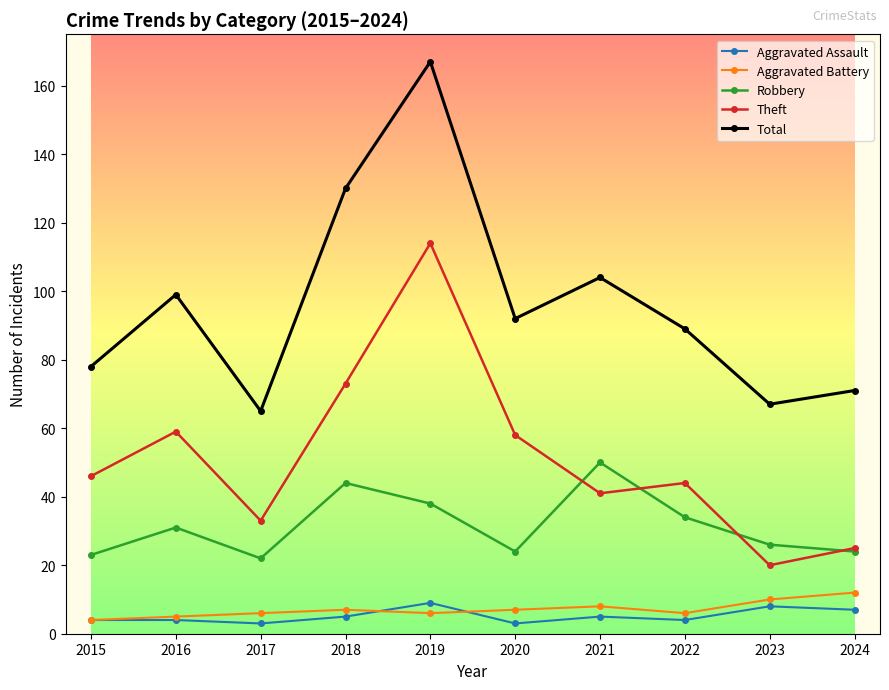

What is the maximum value shown in the chart?

167